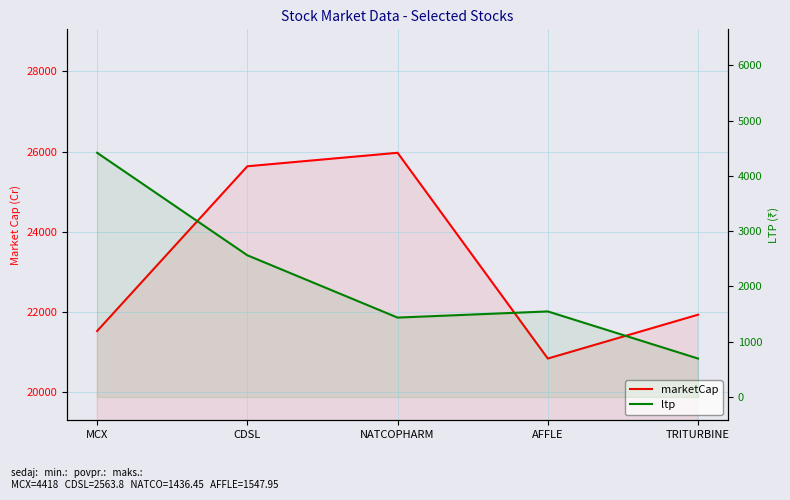

What is the greatest value displayed?

25971.8